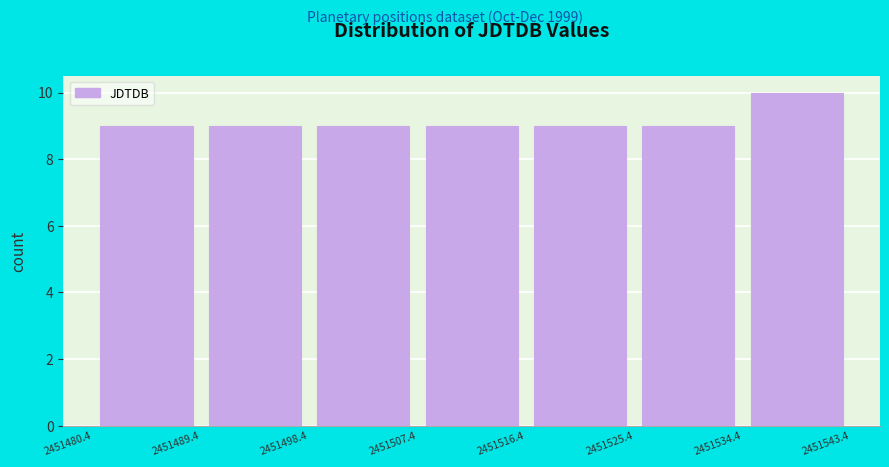

Reading left to right, list every bar in this chart as the range it spans on the x-axis followed by its height. The values are not printed on the chart, so give them approximately, as read against the axis.

2451480.4 to 2451489.4: 9
2451489.4 to 2451498.4: 9
2451498.4 to 2451507.4: 9
2451507.4 to 2451516.4: 9
2451516.4 to 2451525.4: 9
2451525.4 to 2451534.4: 9
2451534.4 to 2451543.4: 10